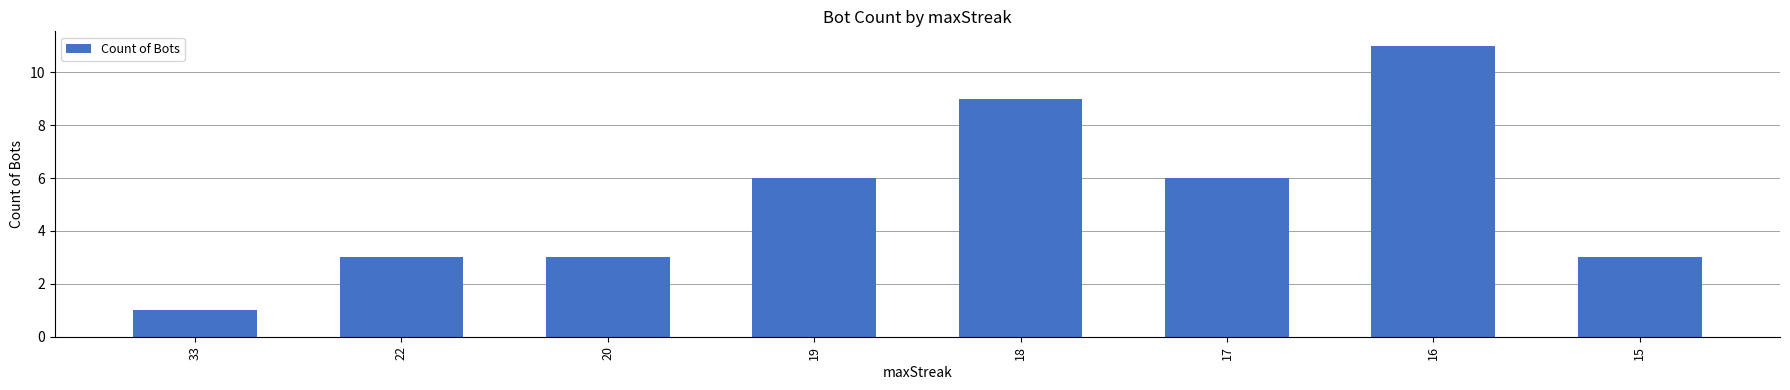

True or false: the data shows 1 at 33.

True